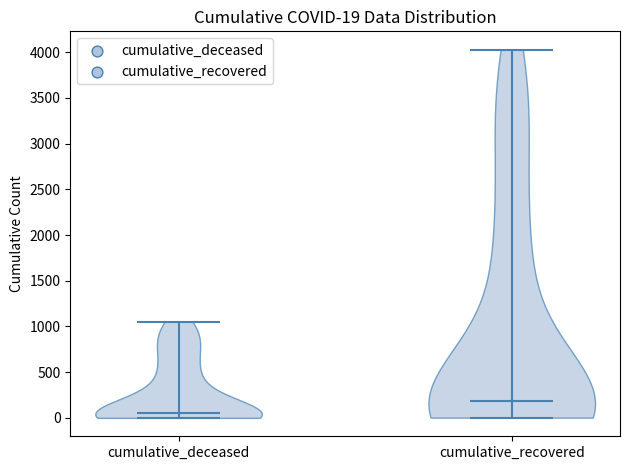

Which violin has the lowest median line?

cumulative_deceased